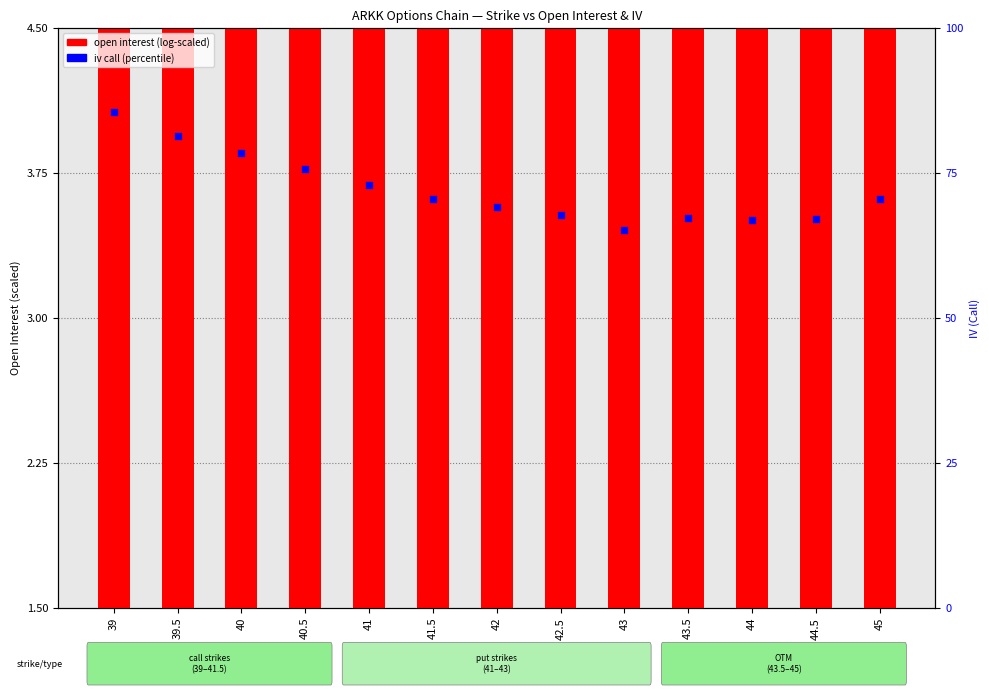

Which series has the largest total across all categories?

iv (call %)